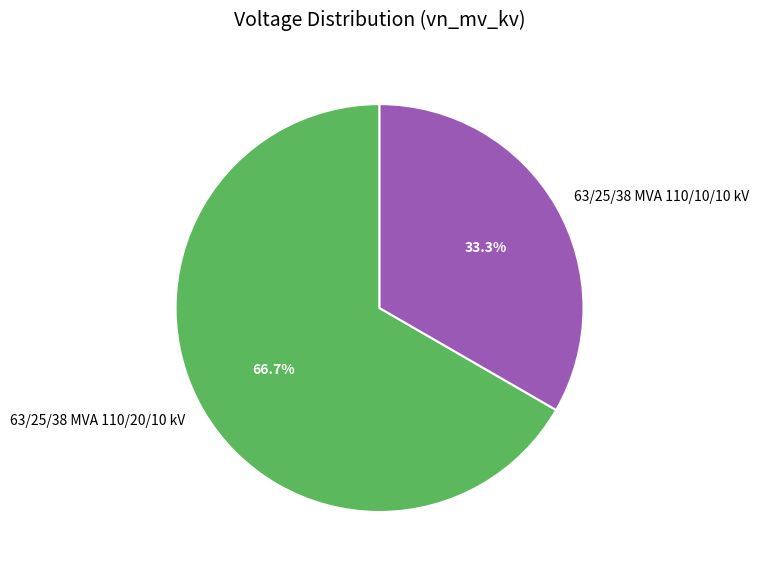

What portion of the pie excludes 63/25/38 MVA 110/20/10 kV?

33.3%